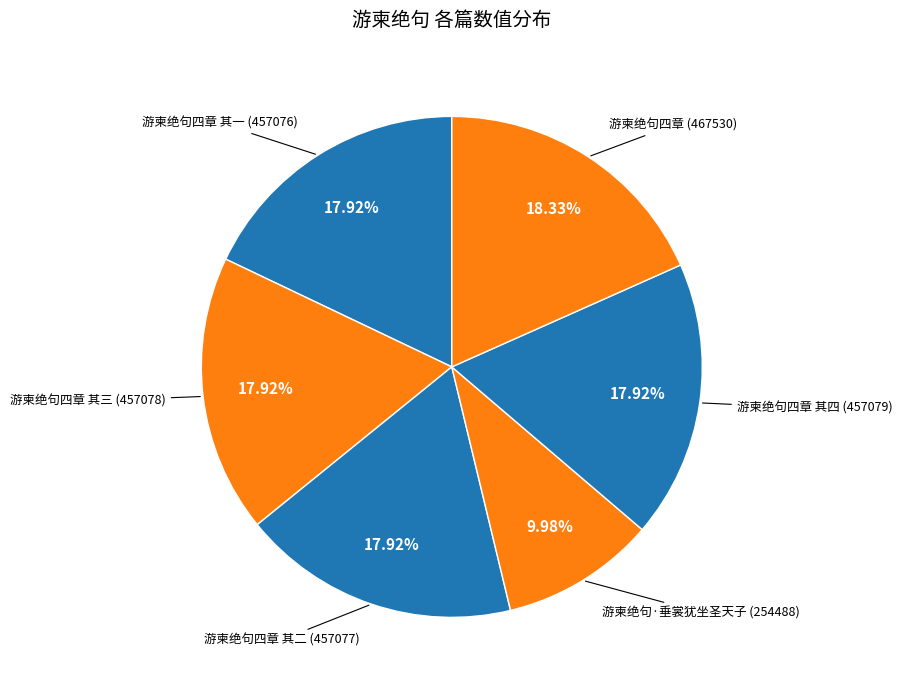

What is the largest slice in the pie chart?

游柬绝句四章